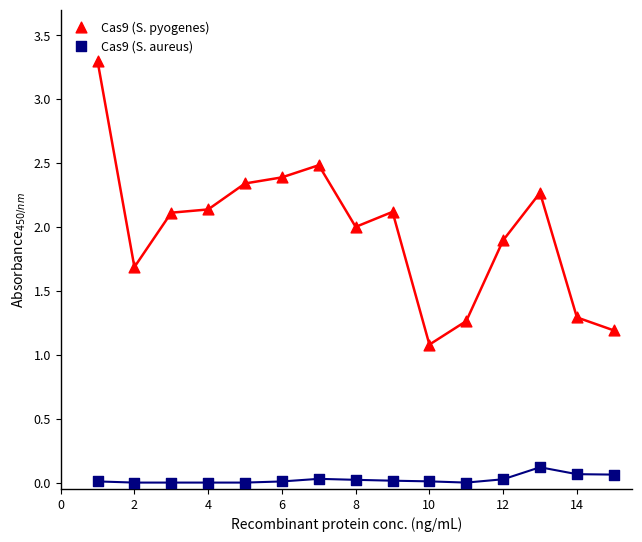

Which series reaches the minimum Y coordinate?

Cas9 (S. aureus)